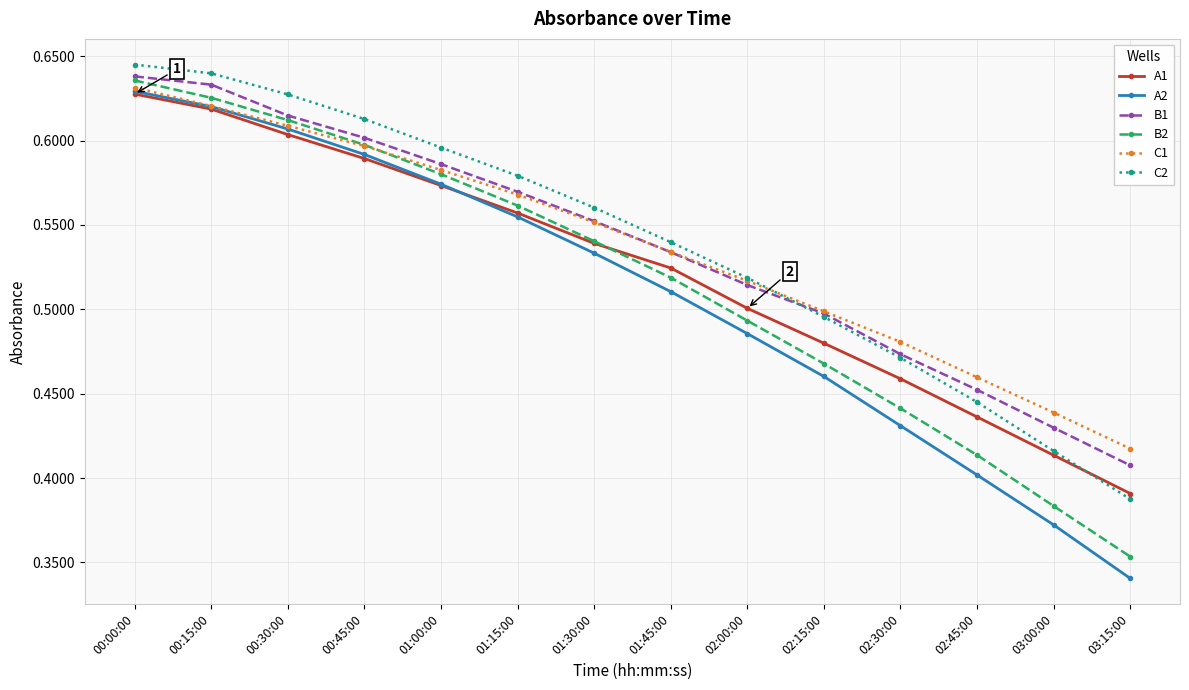

What position from the right is 00:15:00?

13